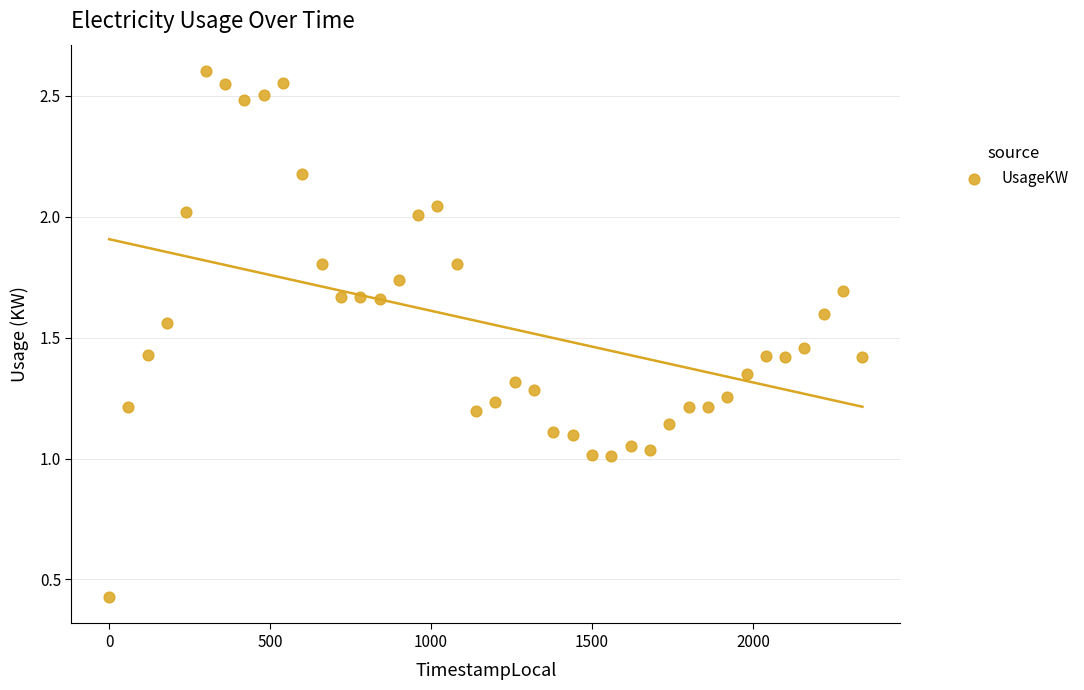

What is the range of X values (max minus min)?

2340.0